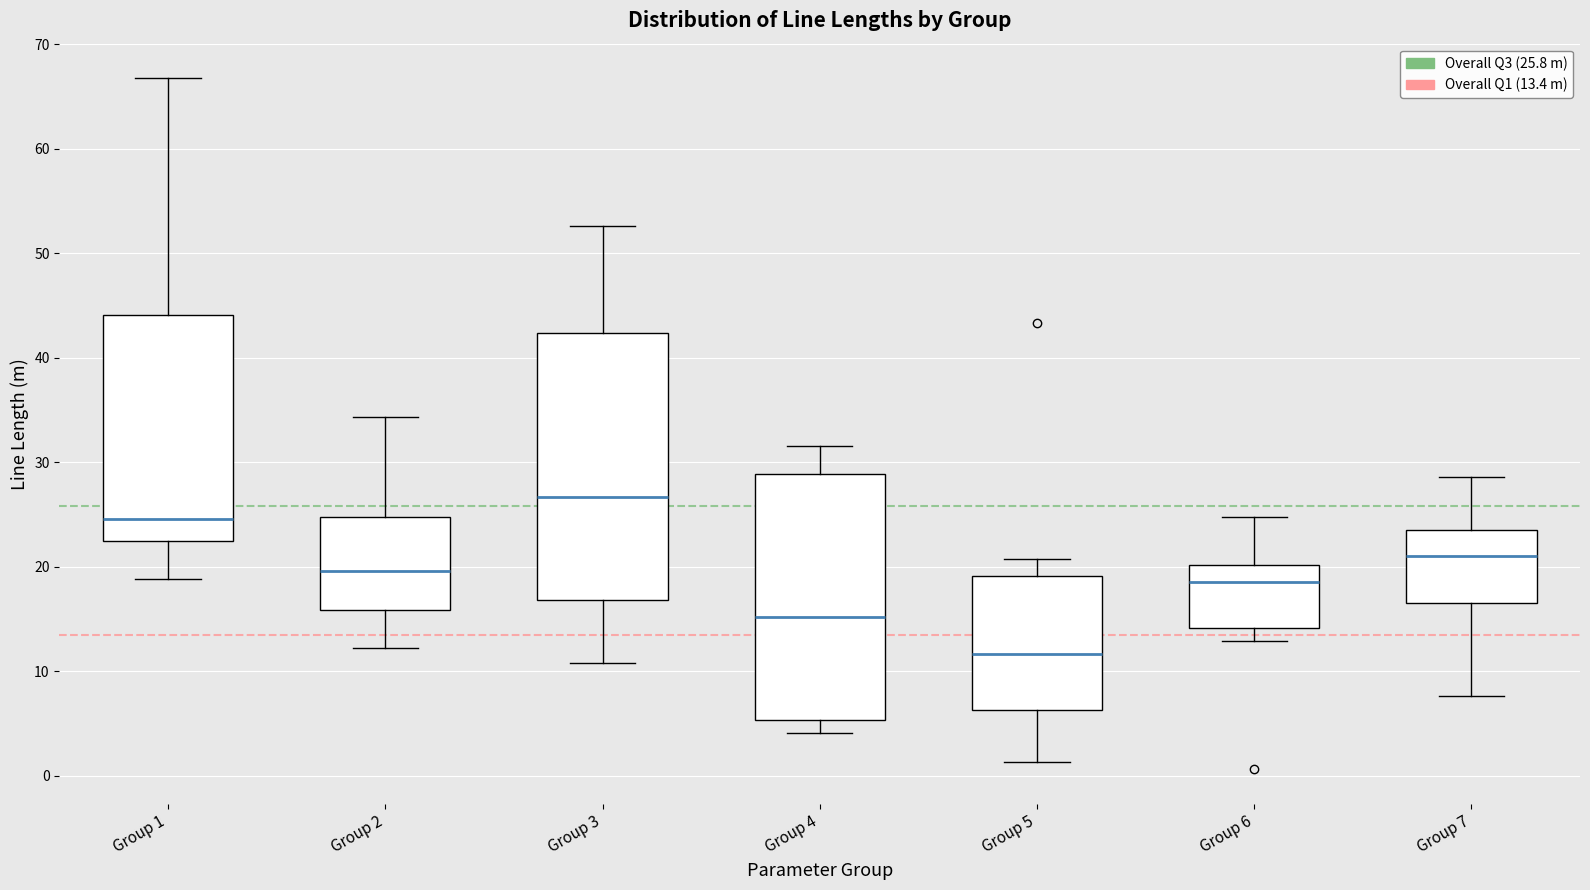

Which box's median line is the lowest?

Group 5